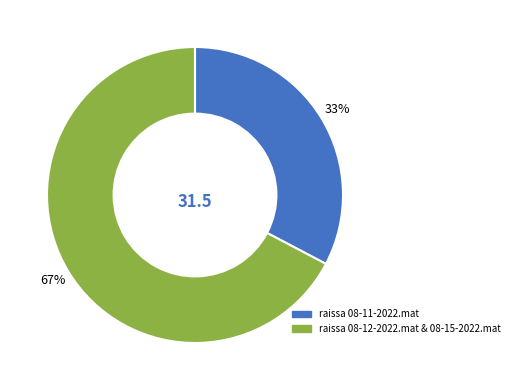

How many slices are in this pie chart?

2